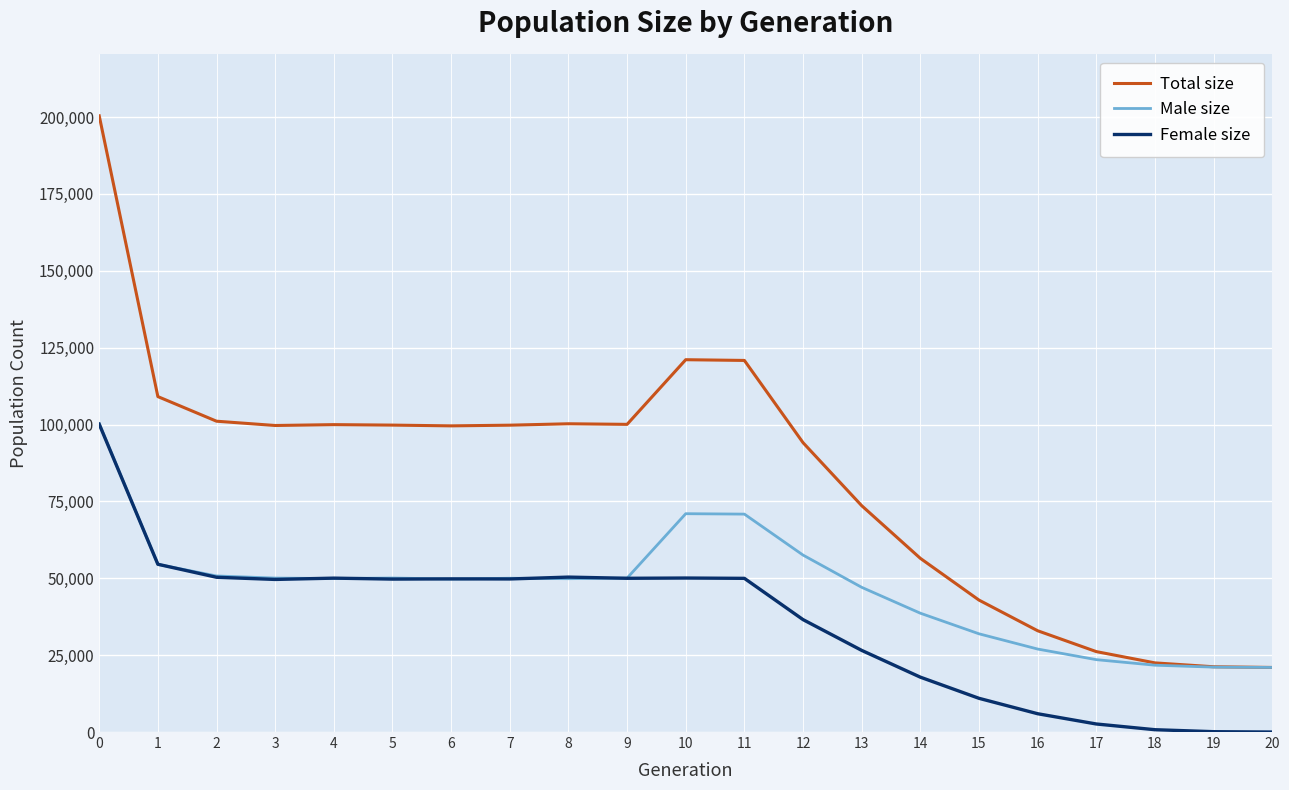

How many lines are shown in the chart?

3